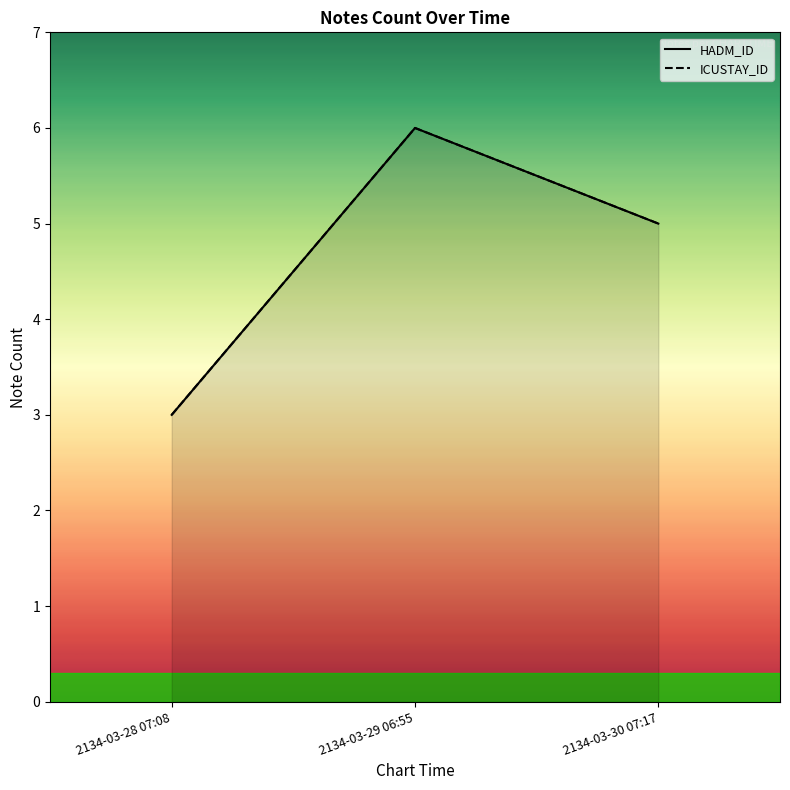

Between 2134-03-30 07:17 and 2134-03-29 06:55, which is larger?

2134-03-29 06:55